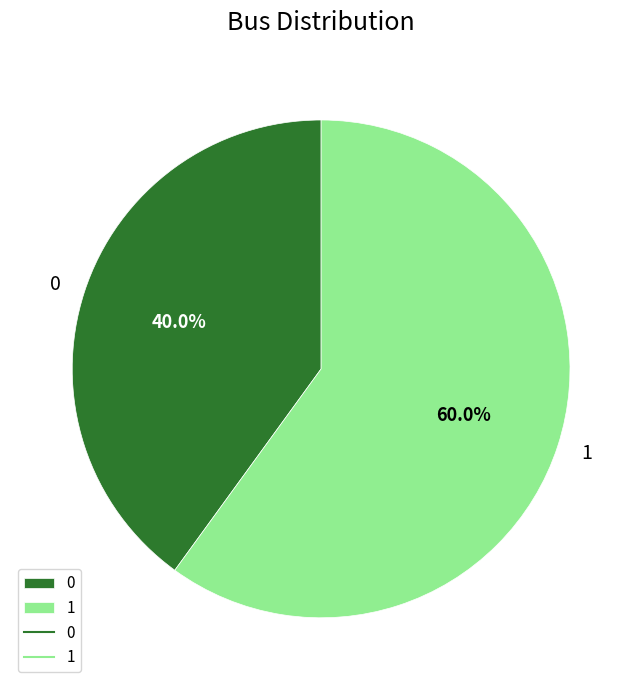

What is the ratio of the value at 0 to the value at 1?

0.7